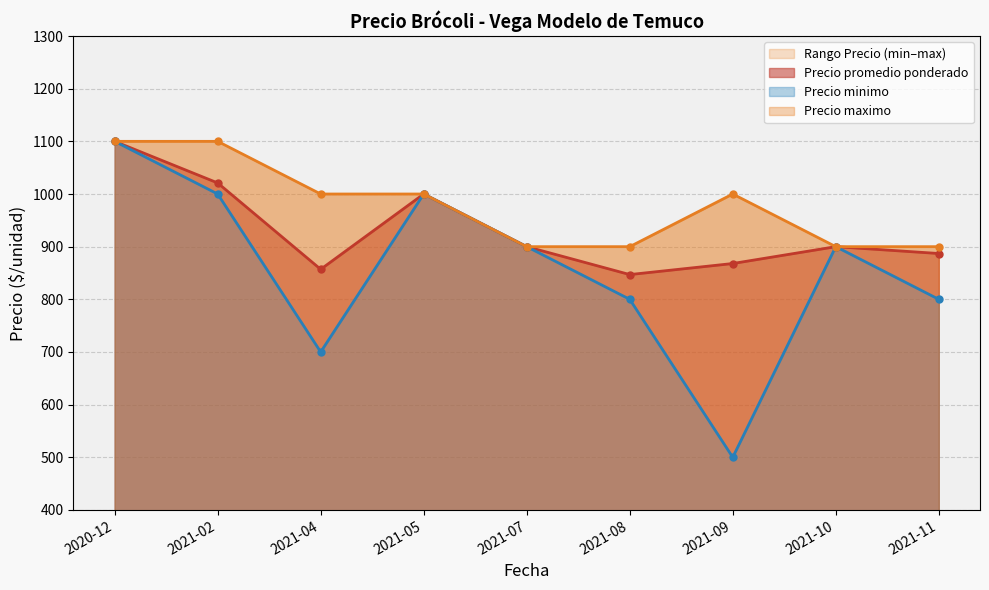

True or false: Precio maximo has more than 1 interior local peaks.

False